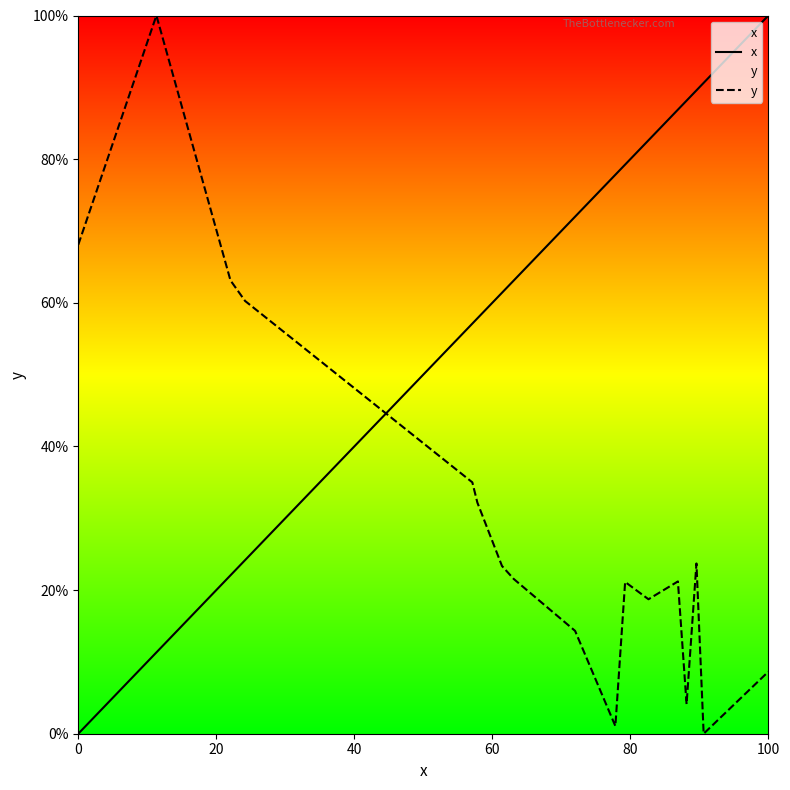

What is the difference between the second highest and minimum values in the x series?

90.6